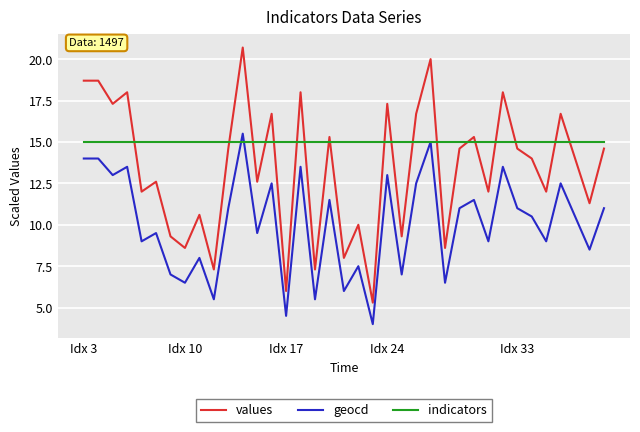

List the series in order of their overall mean, highest first.

indicators, values, geocd